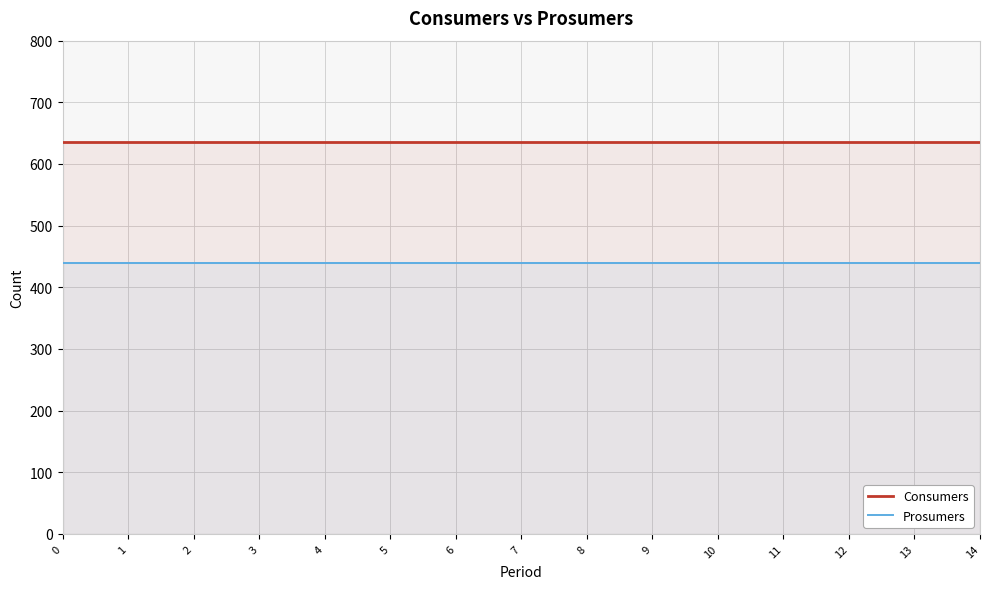

Reading right to left, list all the values displayed in this chart.

Consumers: 635	635	635	635	635	635	635	635	635	635	635	635	635	635	635
Prosumers: 440	440	440	440	440	440	440	440	440	440	440	440	440	440	440